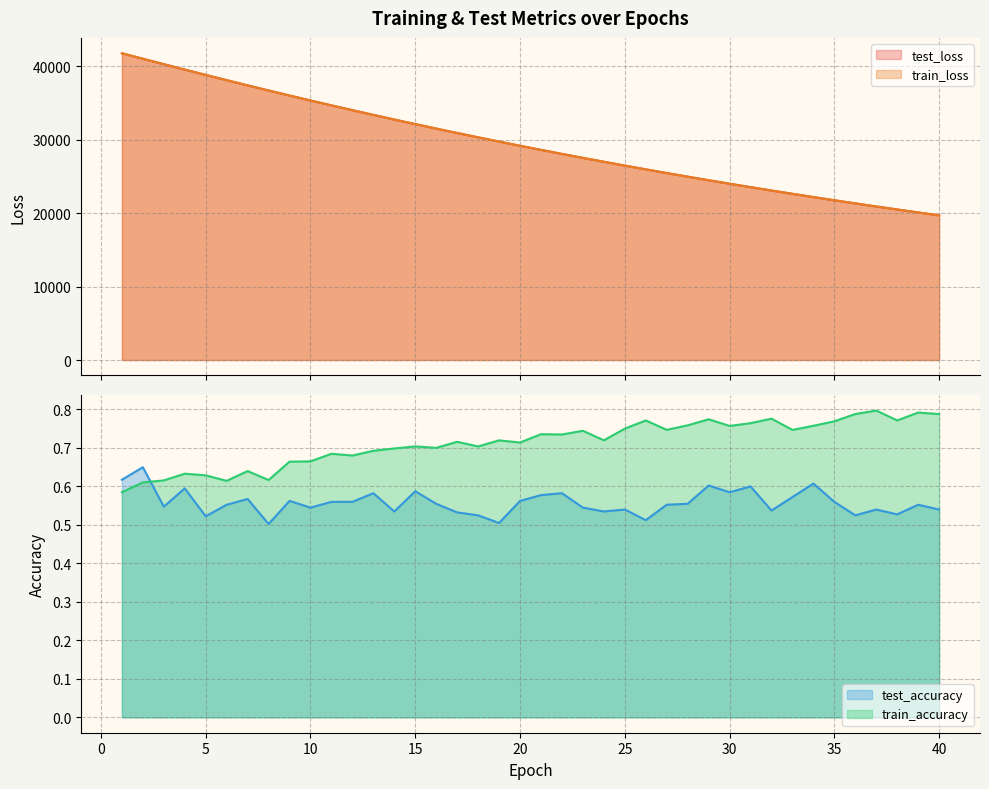

Reading left to right, what are all the values shown in this chart?

test_loss: 41759.7	41008.0	40270.2	39535.0	38809.7	38097.1	37386.3	36691.9	36003.8	35329.9	34665.1	34011.4	33369.0	32737.4	32115.9	31505.8	30905.4	30316.2	29736.5	29166.7	28607.5	28058.1	27518.2	26988.8	26467.5	25955.8	25454.0	24960.3	24476.1	24000.3	23533.4	23074.7	22624.7	22182.3	21748.5	21322.2	20904.1	20493.5	20090.1	19694.4
train_loss: 41761.8	41008.8	40268.7	39535.1	38808.9	38092.9	37384.8	36689.0	36002.1	35327.6	34663.3	34010.0	33367.3	32735.3	32114.3	31504.2	30903.8	30314.1	29734.6	29165.5	28606.0	28056.5	27516.6	26986.8	26465.8	25954.3	25452.3	24959.0	24474.5	23999.2	23532.1	23073.4	22623.4	22181.3	21747.1	21320.9	20902.6	20492.1	20088.8	19693.1
test_accuracy: 0.6	0.7	0.5	0.6	0.5	0.6	0.6	0.5	0.6	0.5	0.6	0.6	0.6	0.5	0.6	0.6	0.5	0.5	0.5	0.6	0.6	0.6	0.5	0.5	0.5	0.5	0.6	0.6	0.6	0.6	0.6	0.5	0.6	0.6	0.6	0.5	0.5	0.5	0.6	0.5
train_accuracy: 0.6	0.6	0.6	0.6	0.6	0.6	0.6	0.6	0.7	0.7	0.7	0.7	0.7	0.7	0.7	0.7	0.7	0.7	0.7	0.7	0.7	0.7	0.7	0.7	0.8	0.8	0.7	0.8	0.8	0.8	0.8	0.8	0.7	0.8	0.8	0.8	0.8	0.8	0.8	0.8